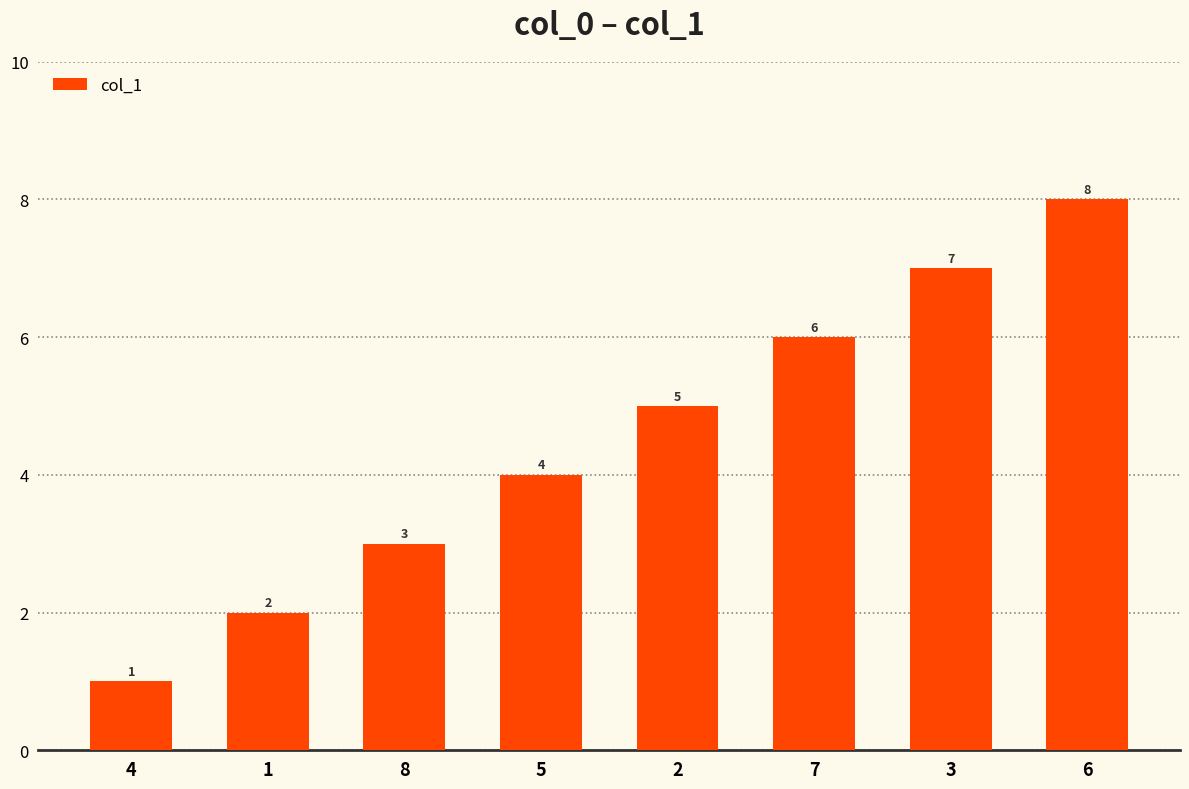

How many values are between 3 and 7?

5